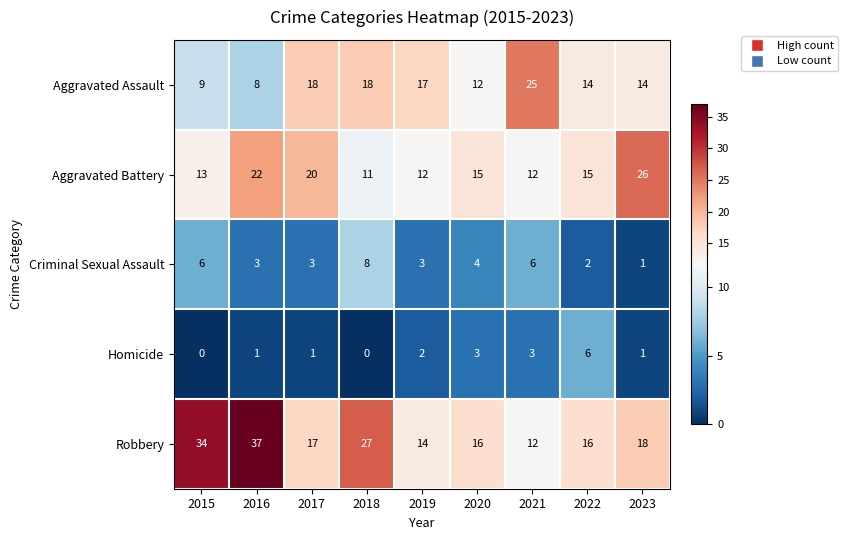

What is the total value across all series at 2018?

64